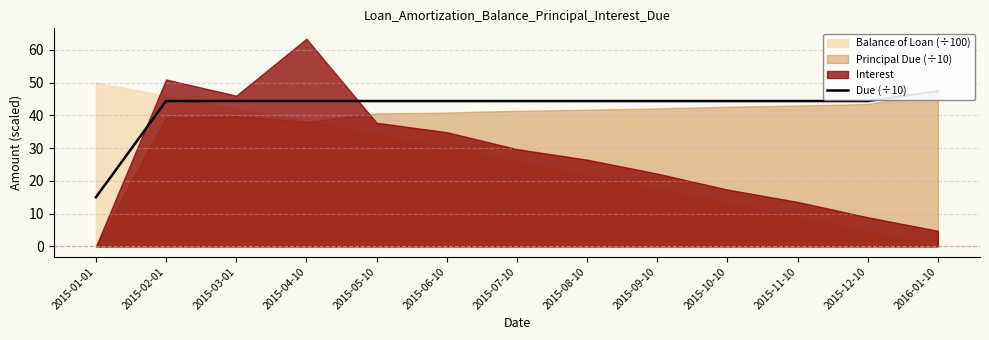

What is the sum of all values?

550.6